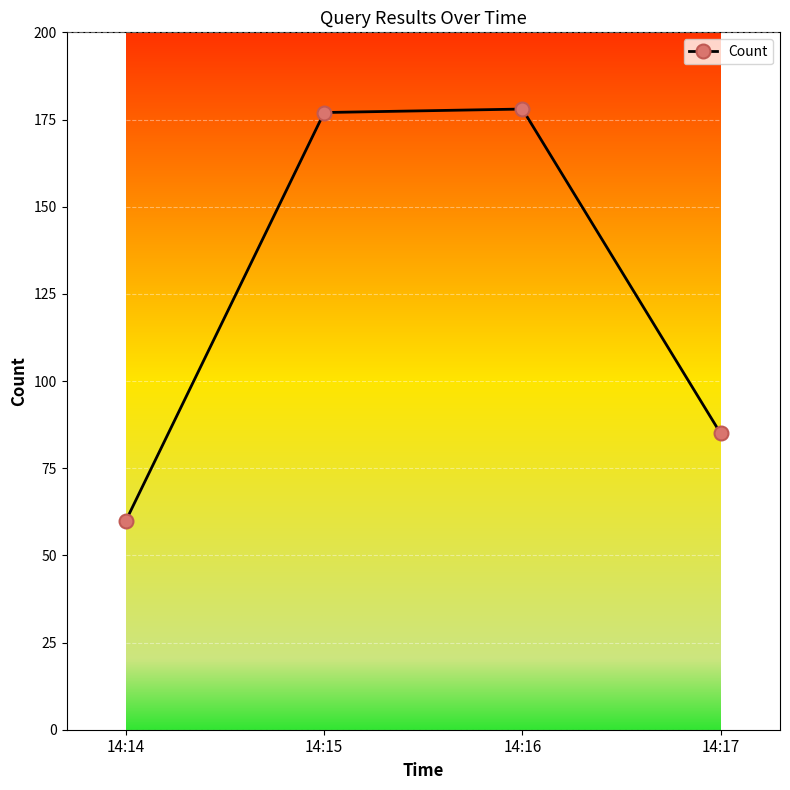

What is the value of the 1st point from the left?

60